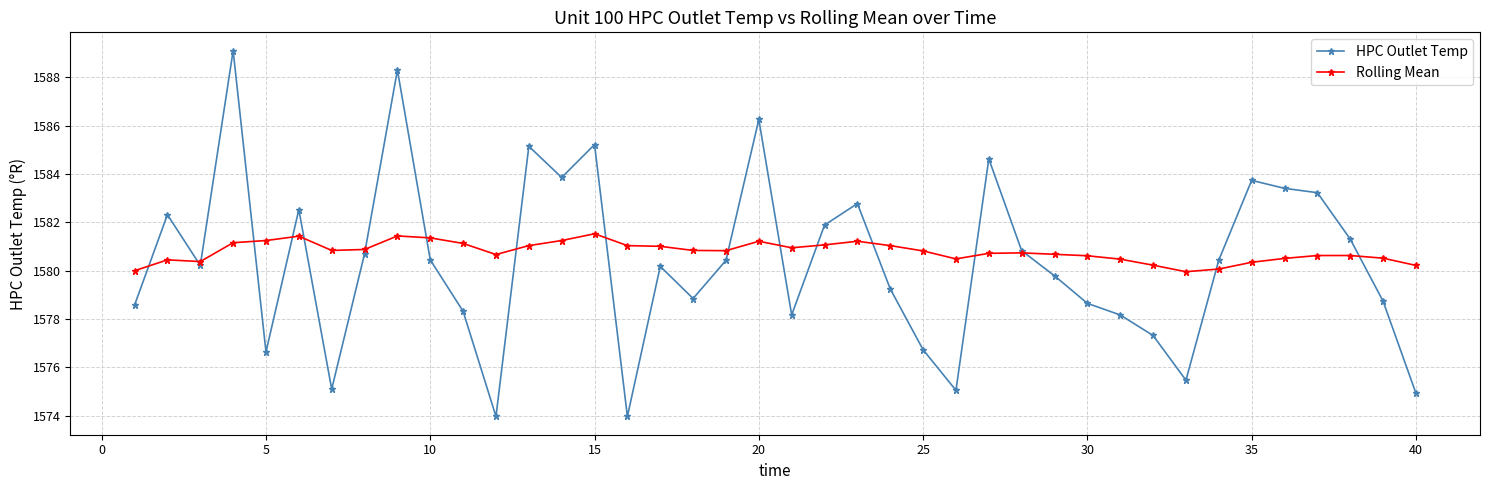

True or false: Rolling Mean has more than 2 points higher than both neighbors.

True